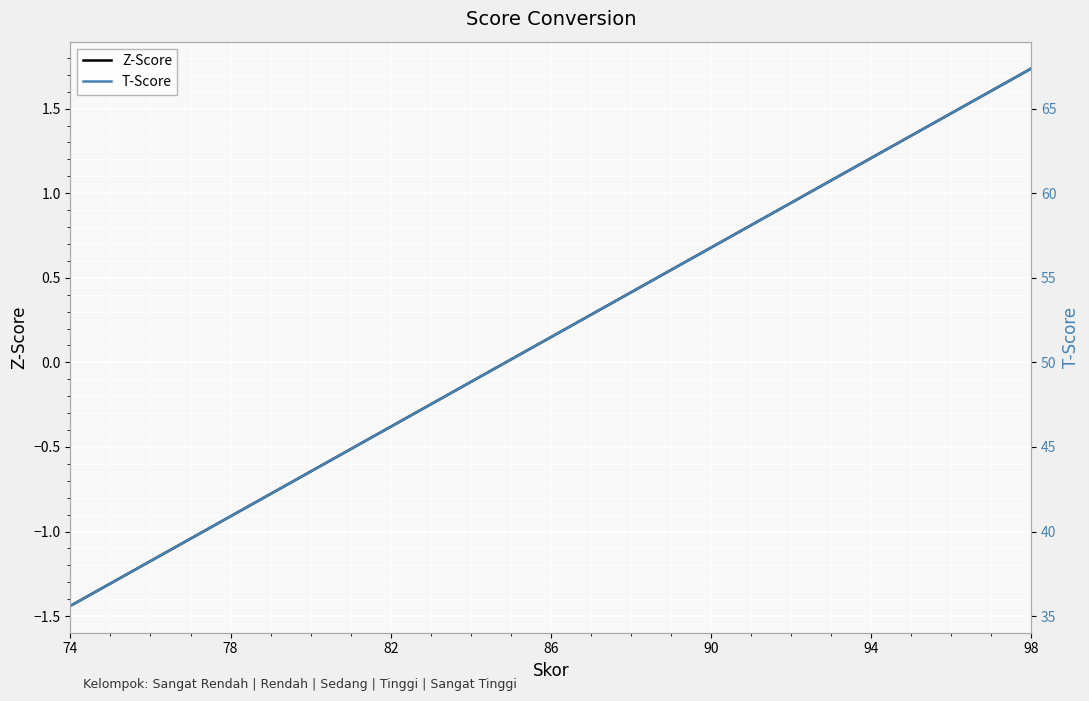

At which label does Z-Score reach its peak?

98